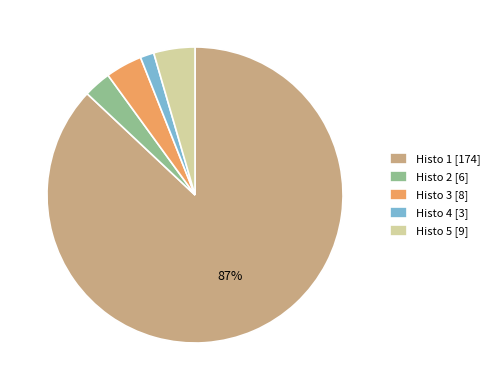

Between Histo 4 [3] and Histo 5 [9], which is larger?

Histo 5 [9]